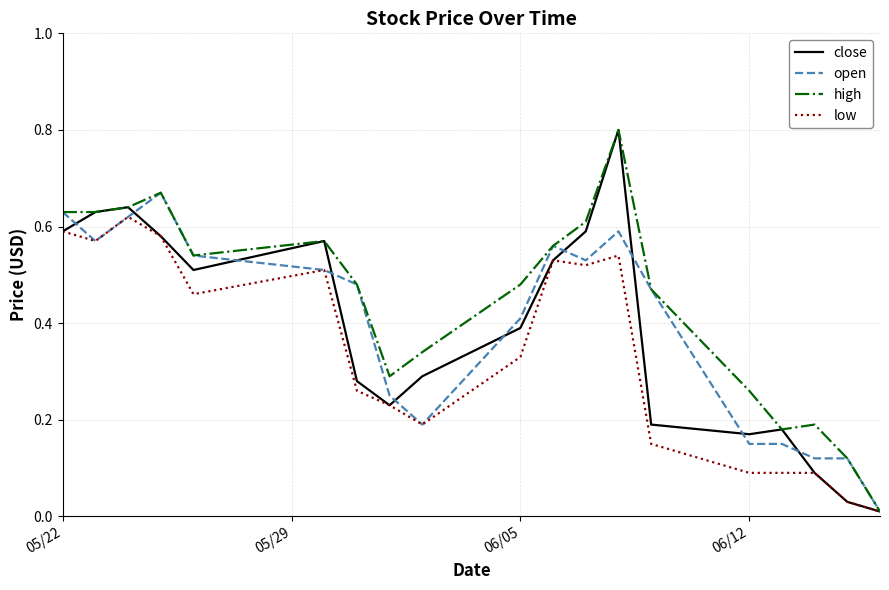

Which series has the largest total across all categories?

high